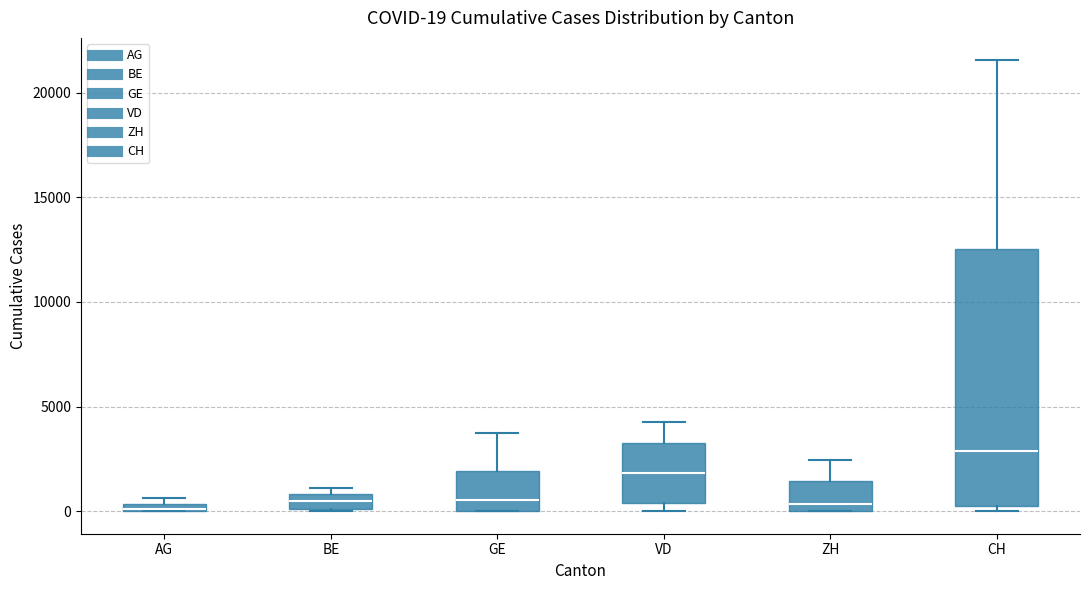

Comparing the boxes themselves (not the whiskers), which one is the tallest?

CH